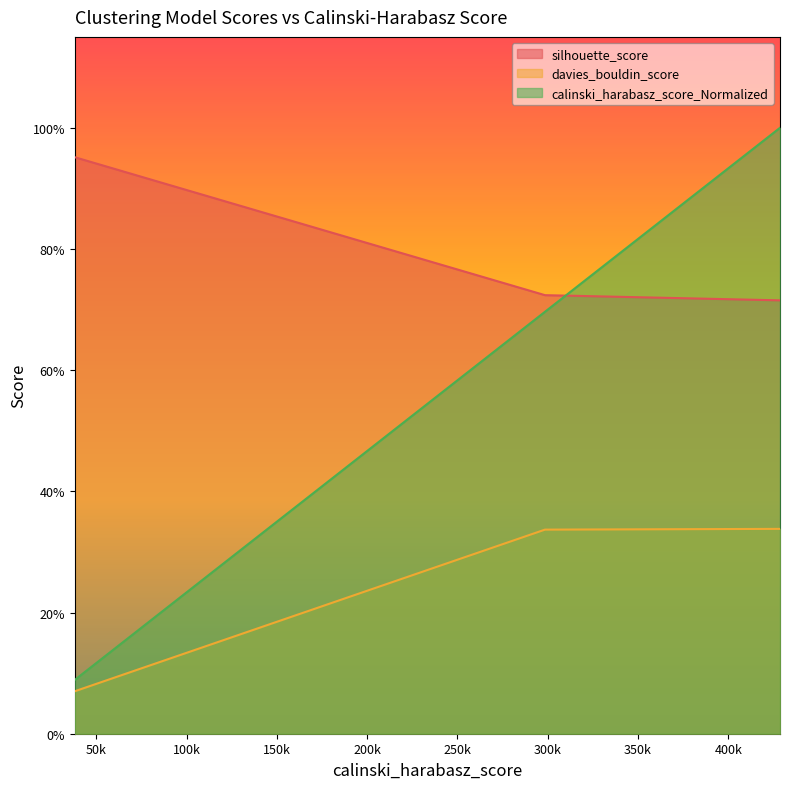

Is the value of silhouette_score at 38082.48437255894 greater than the value of calinski_harabasz_score_Normalized at 298472.1328275625?

Yes